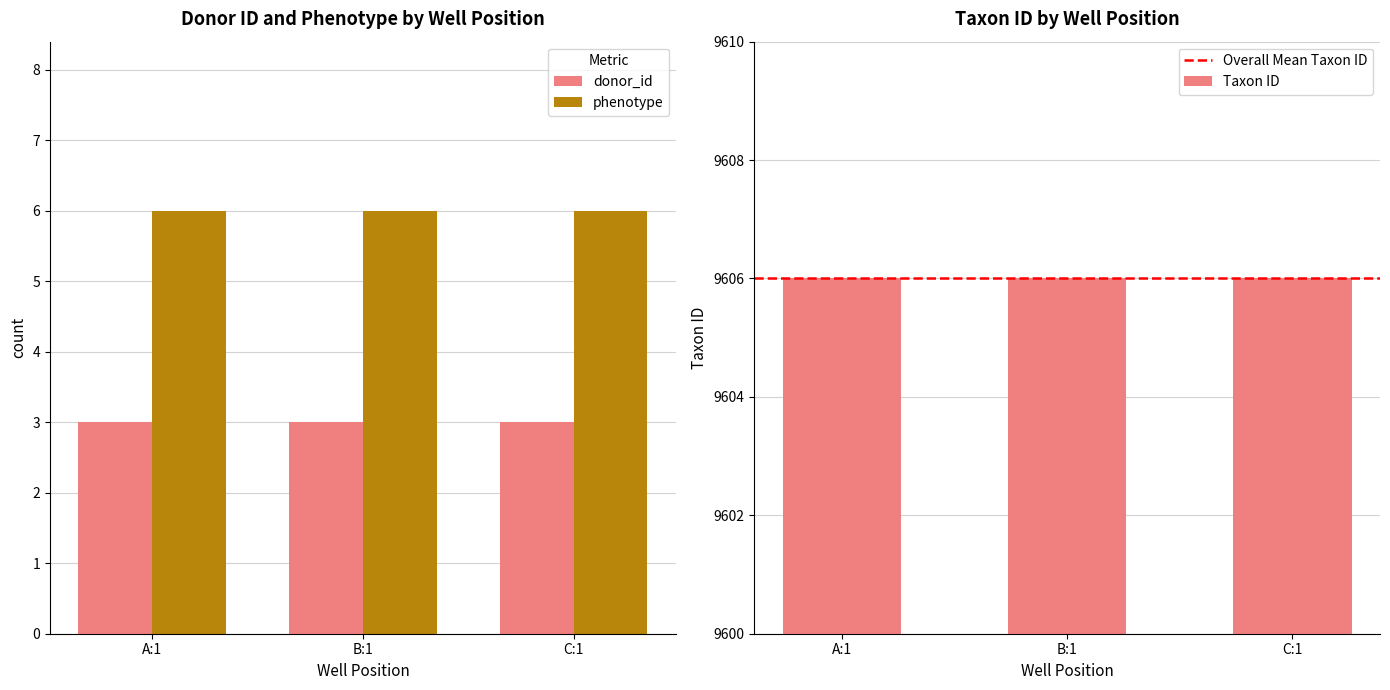

True or false: Taxon ID has a value of 9606 at B:1.

True